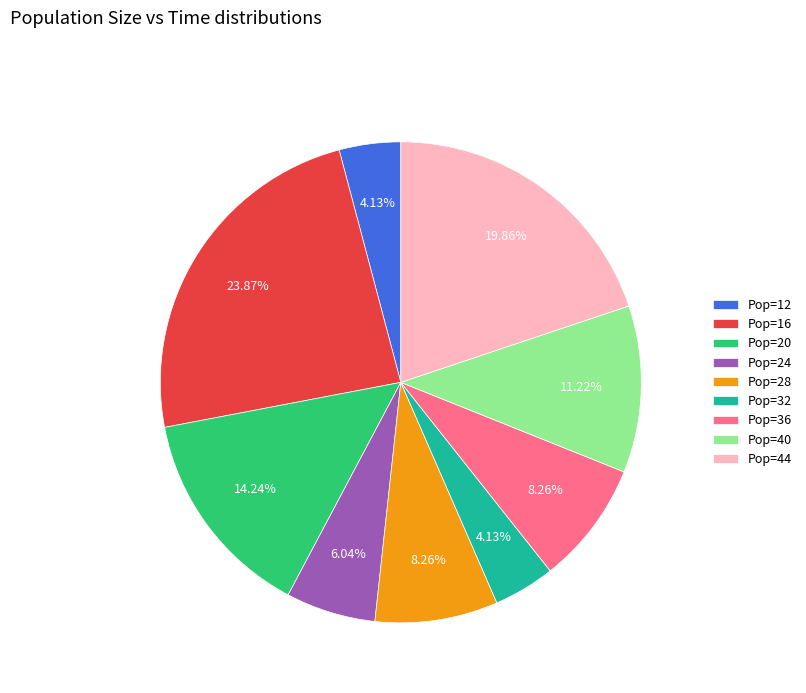

Do Pop=40 and Pop=16 together represent more than half of the pie?

No